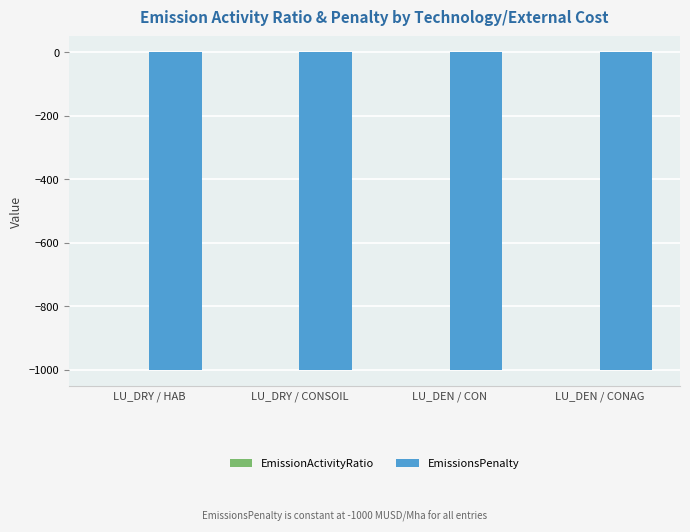

What is the maximum value for EmissionsPenalty?

-1000.0